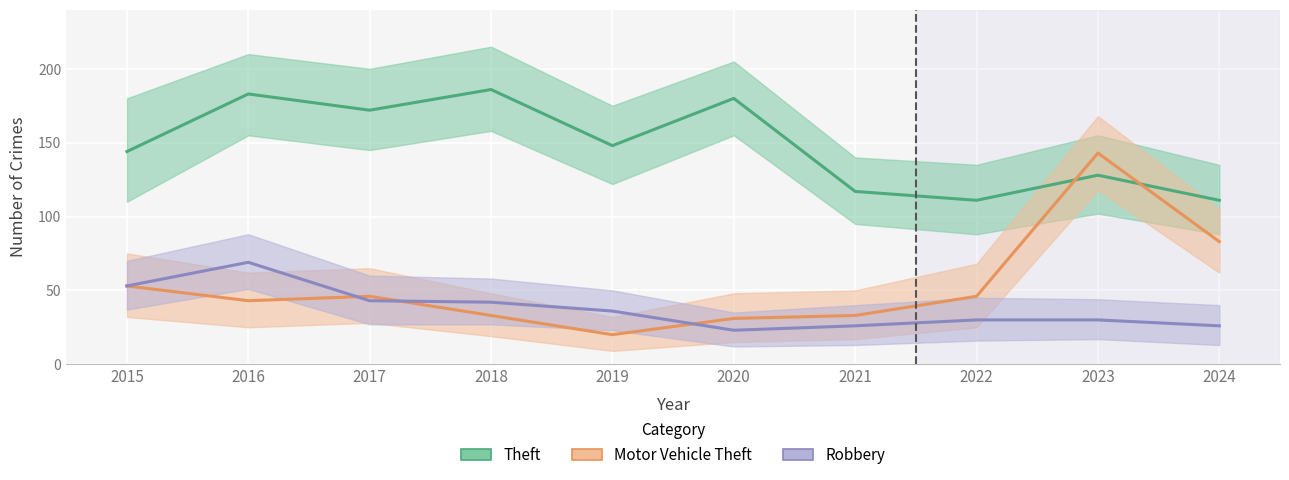

What is the difference between the Motor Vehicle Theft values at 2019 and 2017?

26